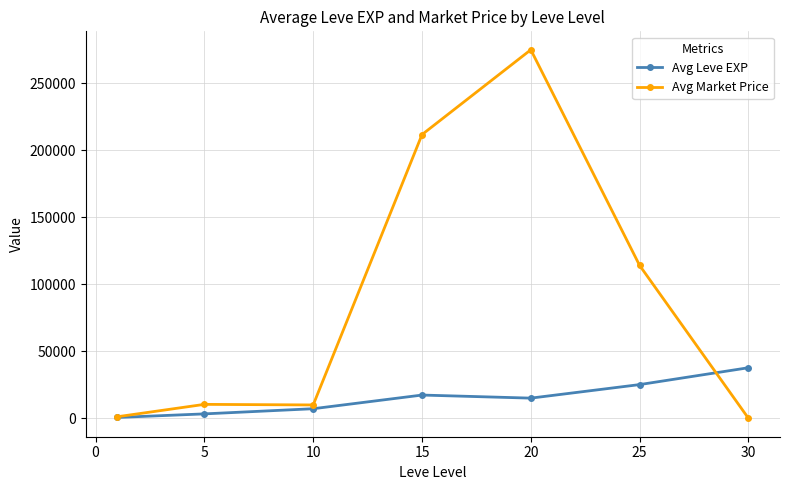

True or false: Avg Market Price has more than 2 points higher than both neighbors.

False